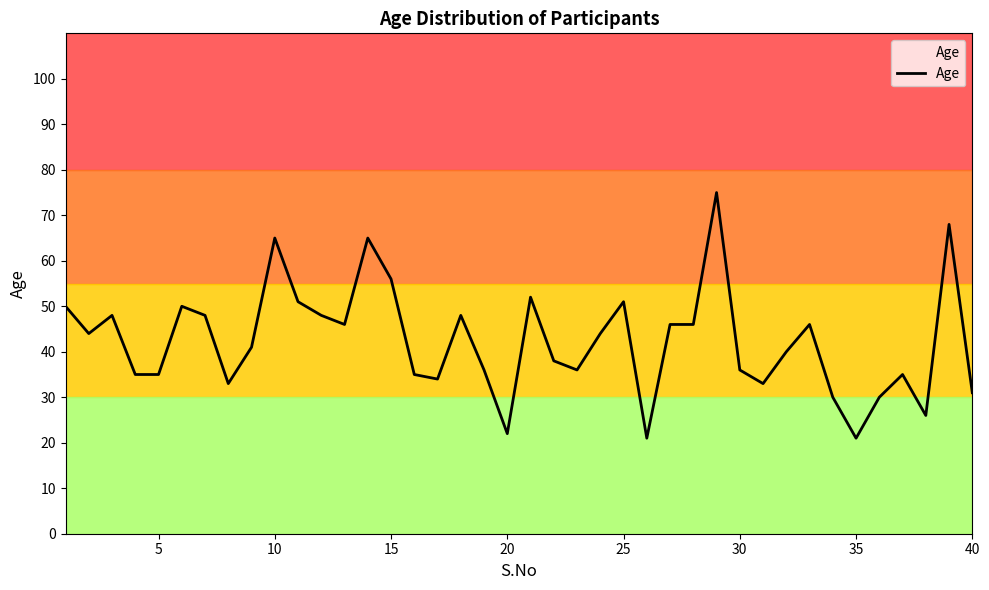

Reading left to right, list all the values displayed in this chart.

50	44	48	35	35	50	48	33	41	65	51	48	46	65	56	35	34	48	36	22	52	38	36	44	51	21	46	46	75	36	33	40	46	30	21	30	35	26	68	31